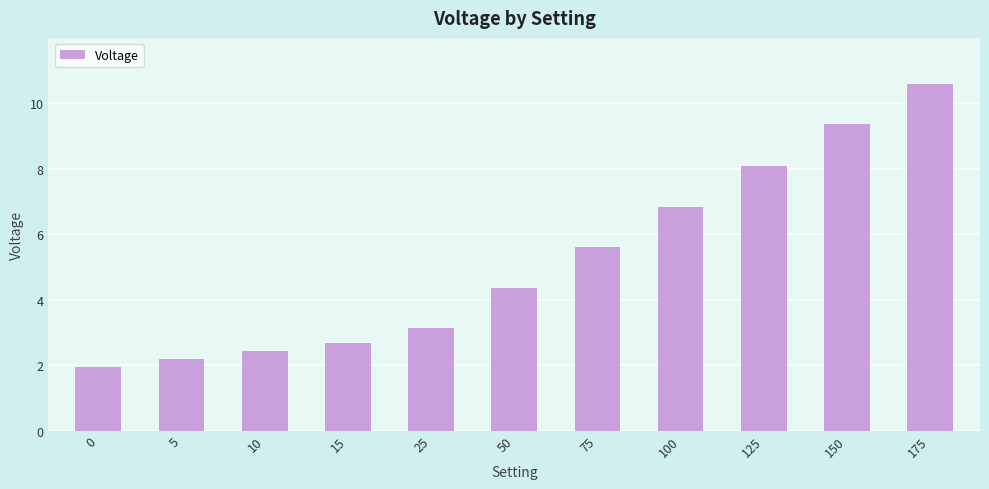

Is it true that the value at 75 is 2.5?

False